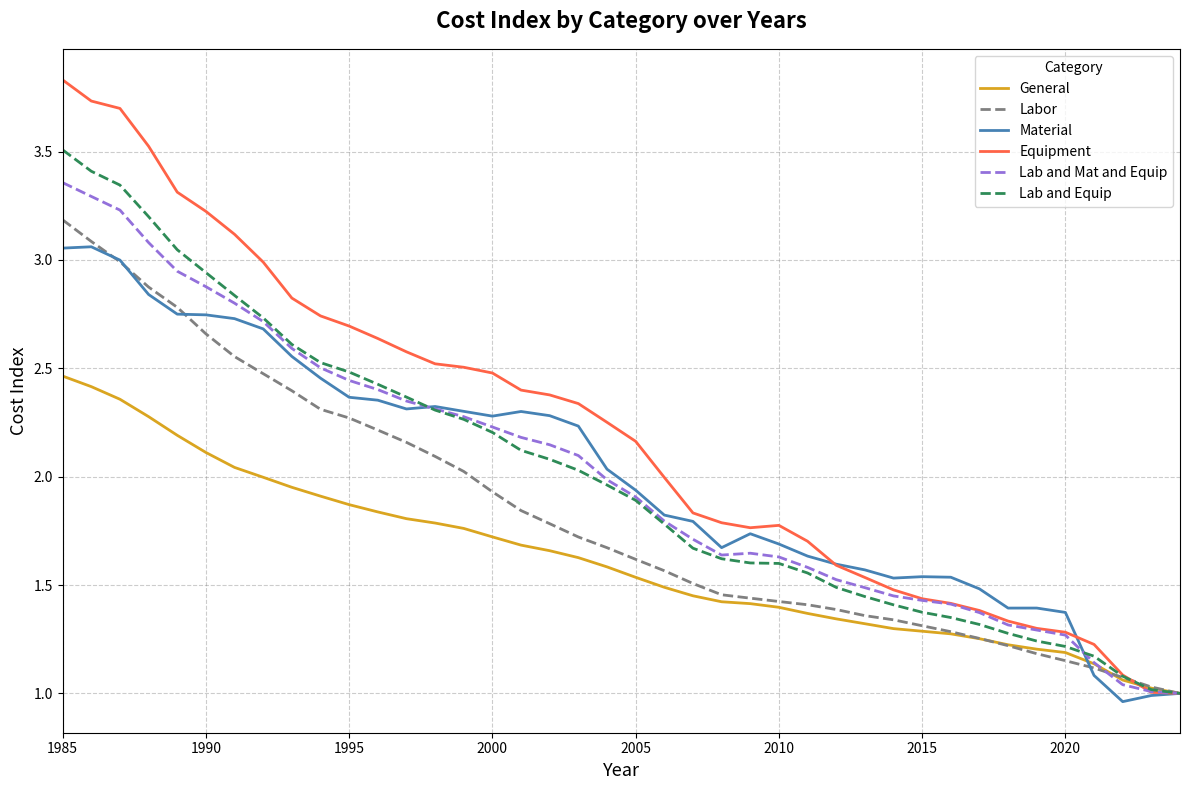

Which series has the largest range (max minus min)?

Equipment